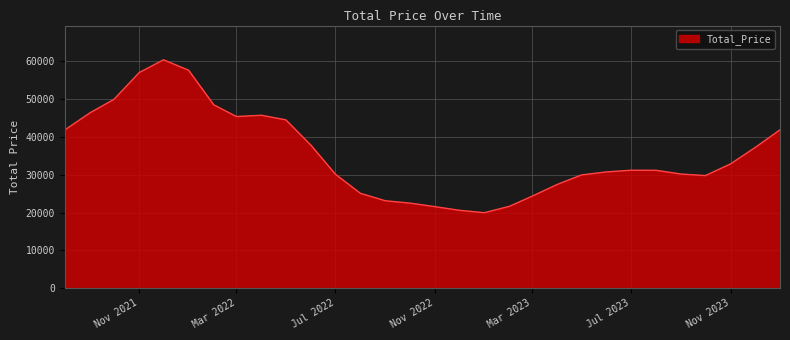

What is the smallest value displayed?

19962.5